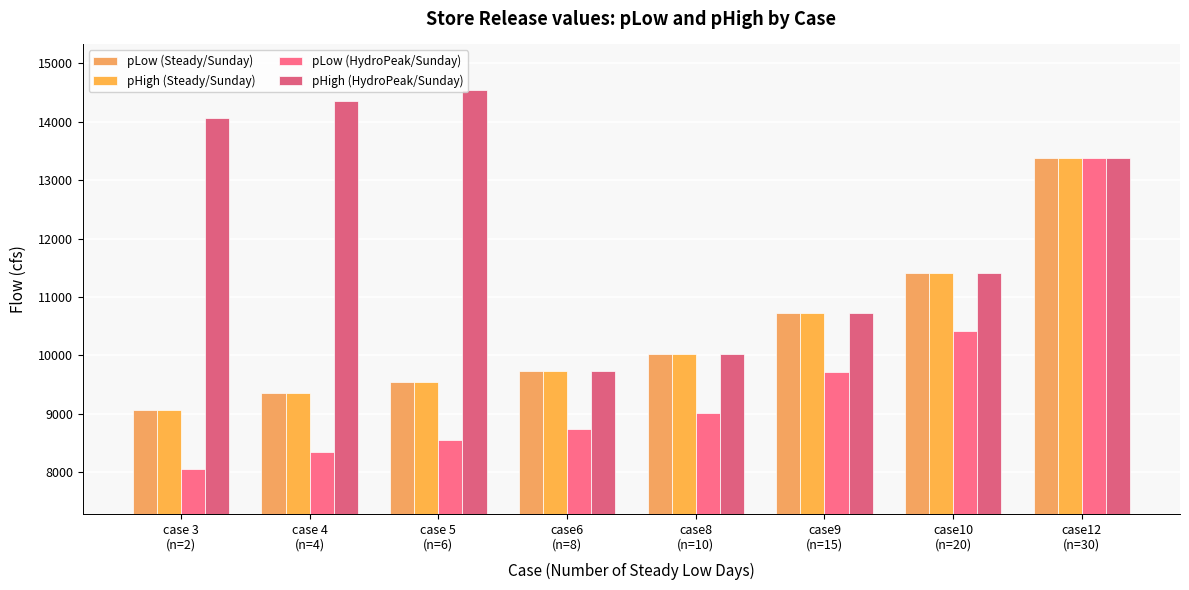

Count the number of data series in this chart.

4